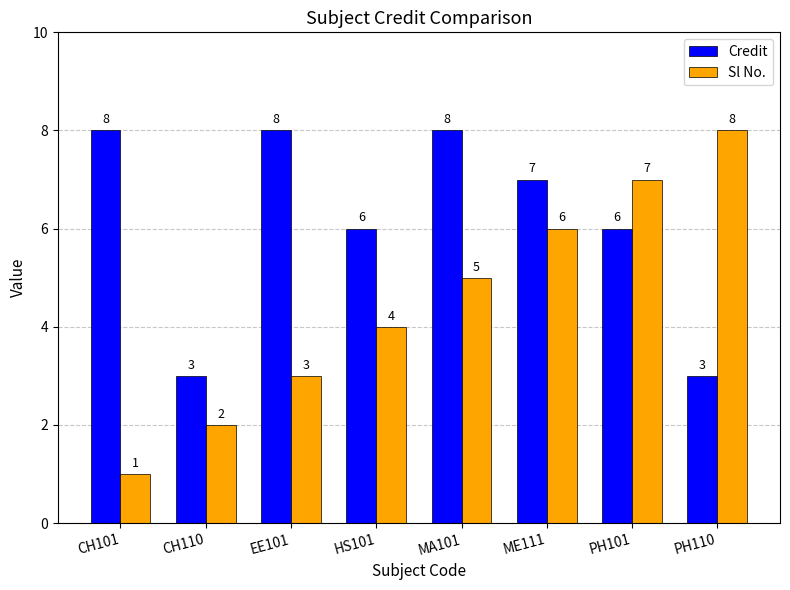

What is the sum of all Credit values?

49